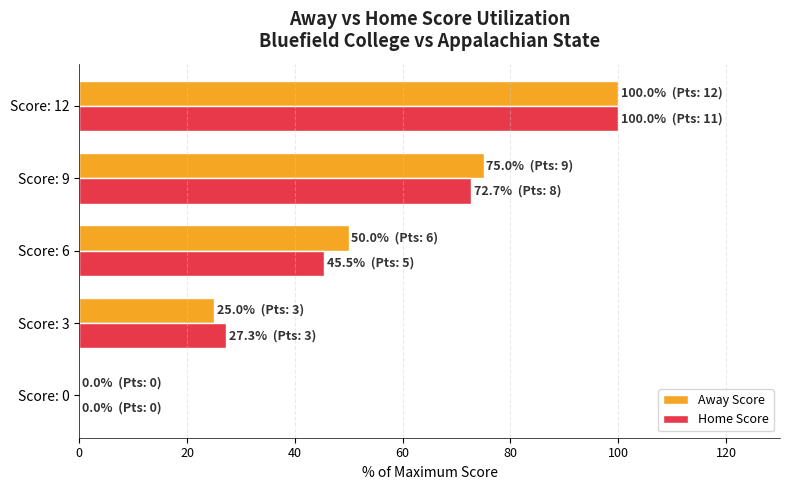

The Away Score series shows 25.0 at Score: 3. True or false?

True